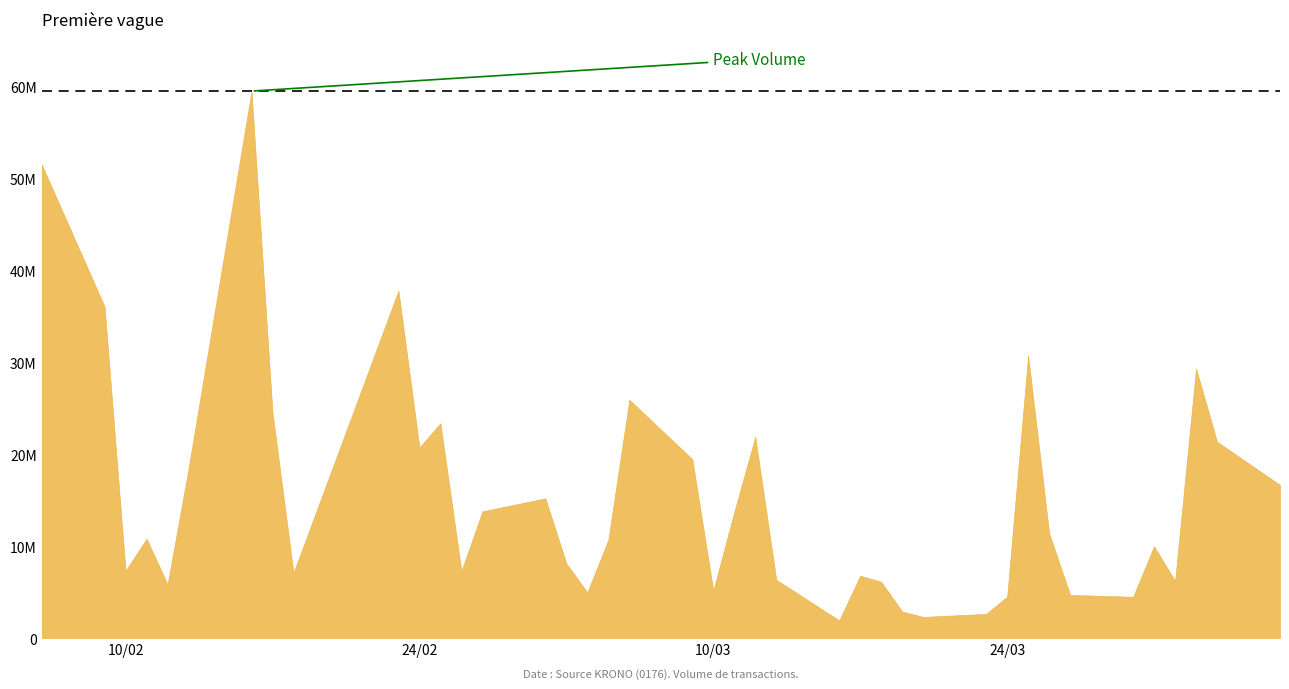

Does the chart have visible grid lines?

No